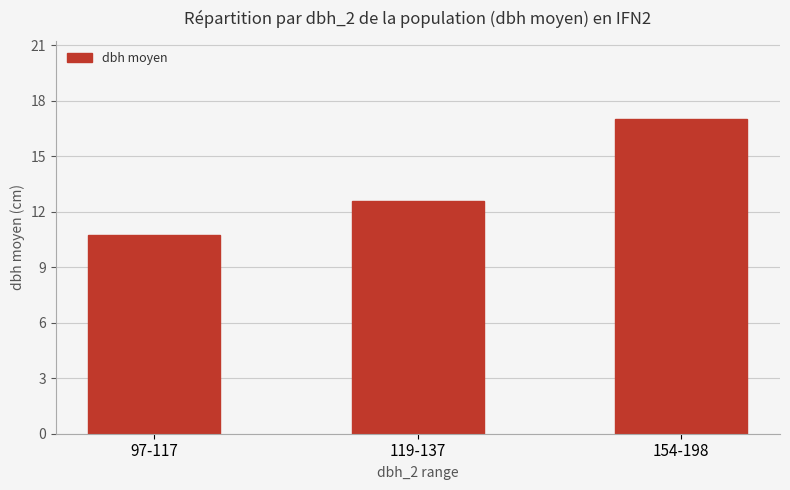

What position from the left is 119-137?

2